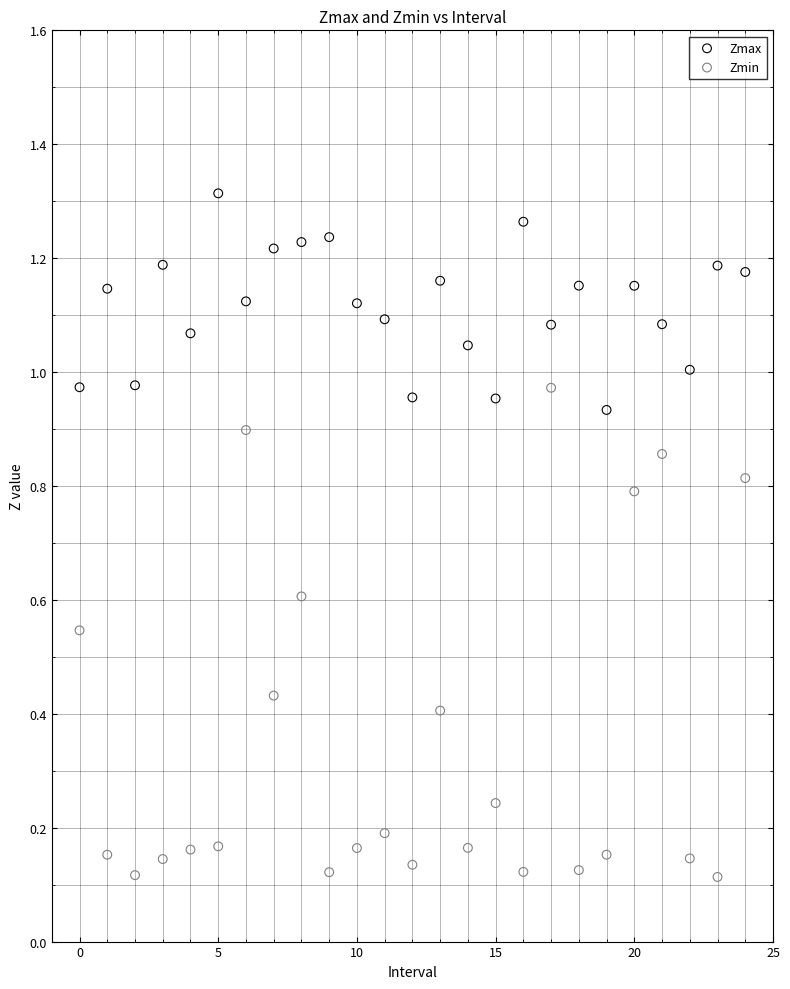

Which series contains the highest Y value?

Zmax